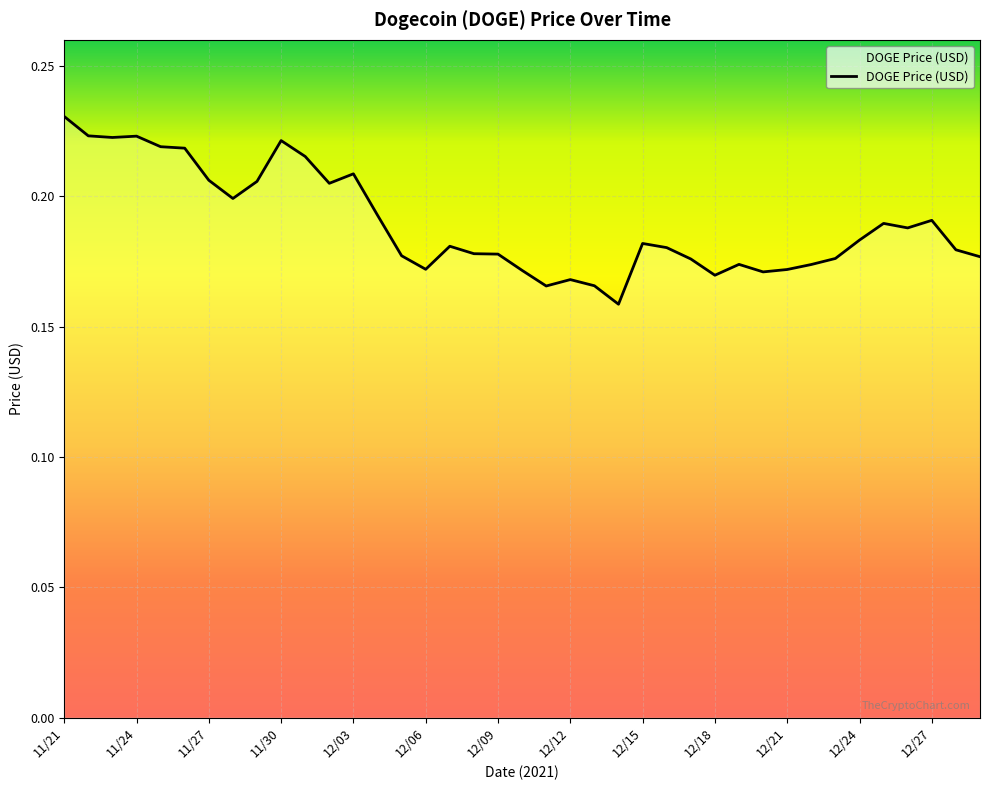

How many series are shown in this chart?

1